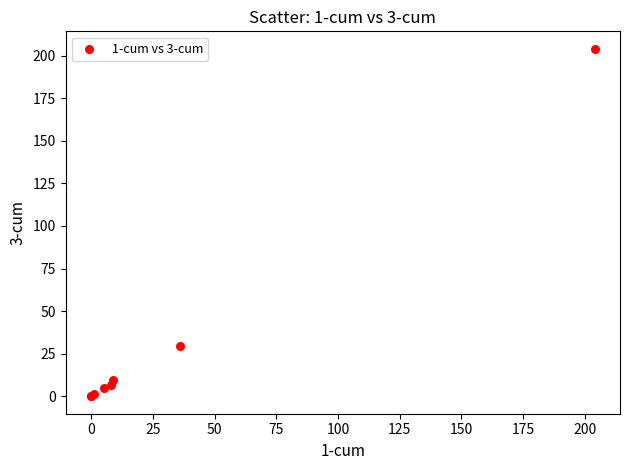

What Y value in the scatter plot is closest to 101?

29.6